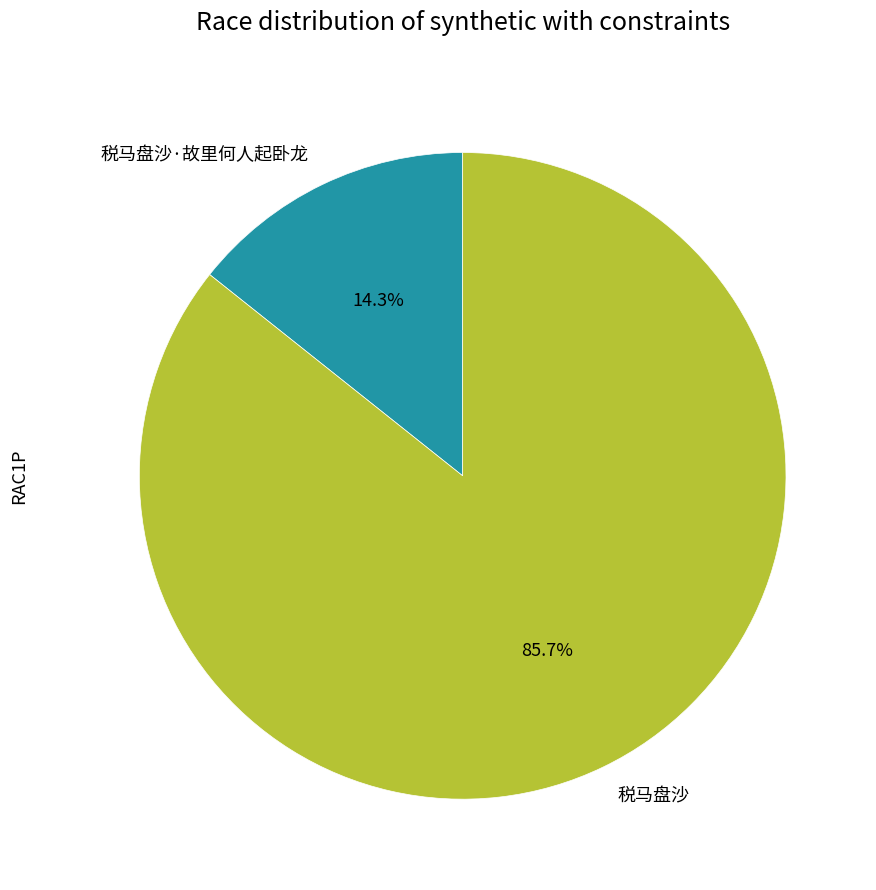

True or false: 税马盘沙 accounts for 92% of the total.

False